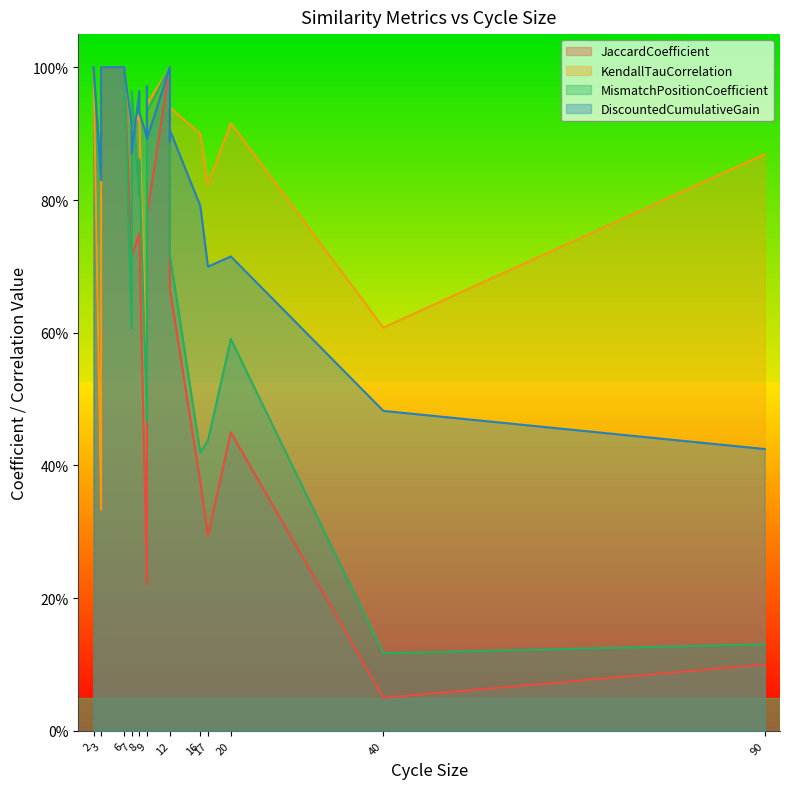

Between 3 and 12, which is larger?

12